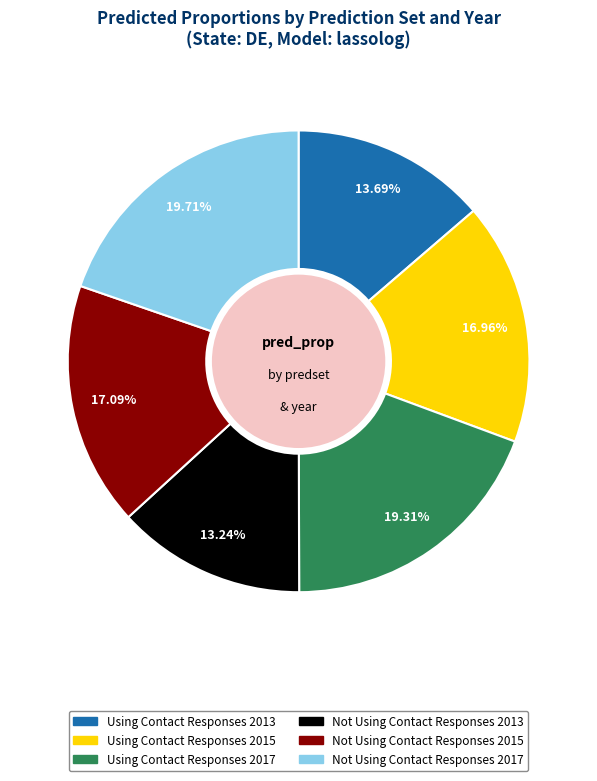

Do Using Contact Responses 2013 and Not Using Contact Responses 2013 together represent more than half of the pie?

No